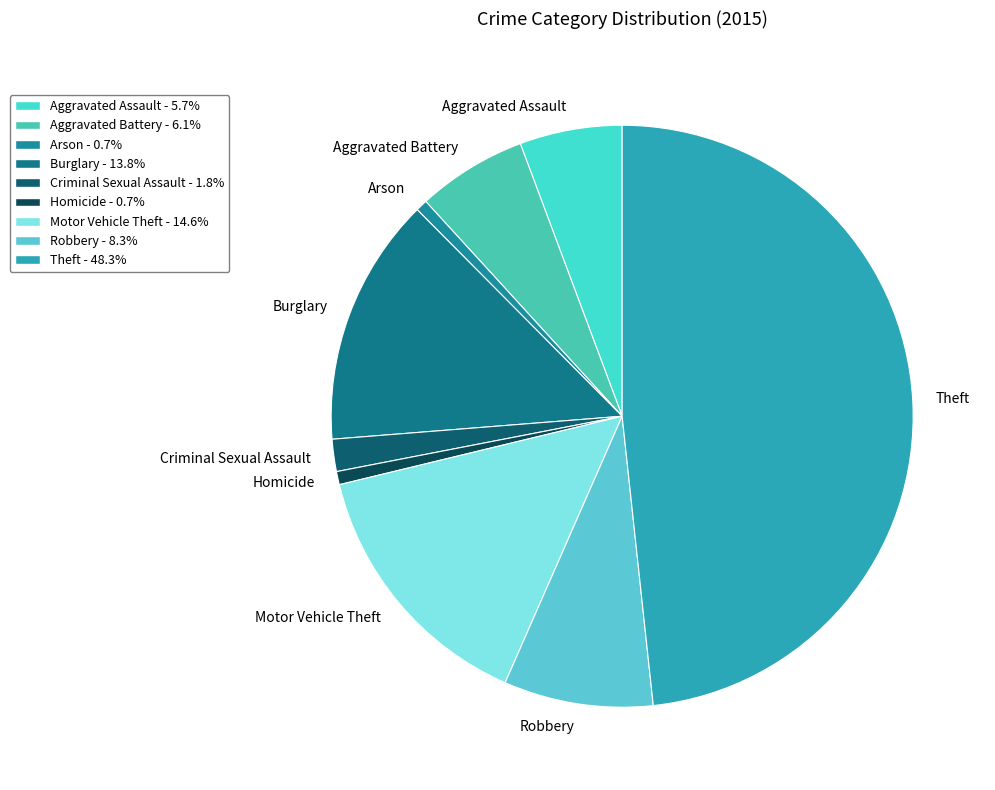

Do Theft and Burglary together represent more than half of the pie?

Yes